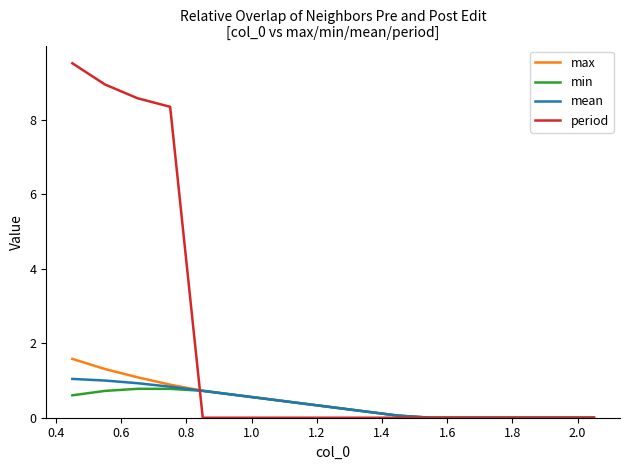

Which series has the largest total across all categories?

period